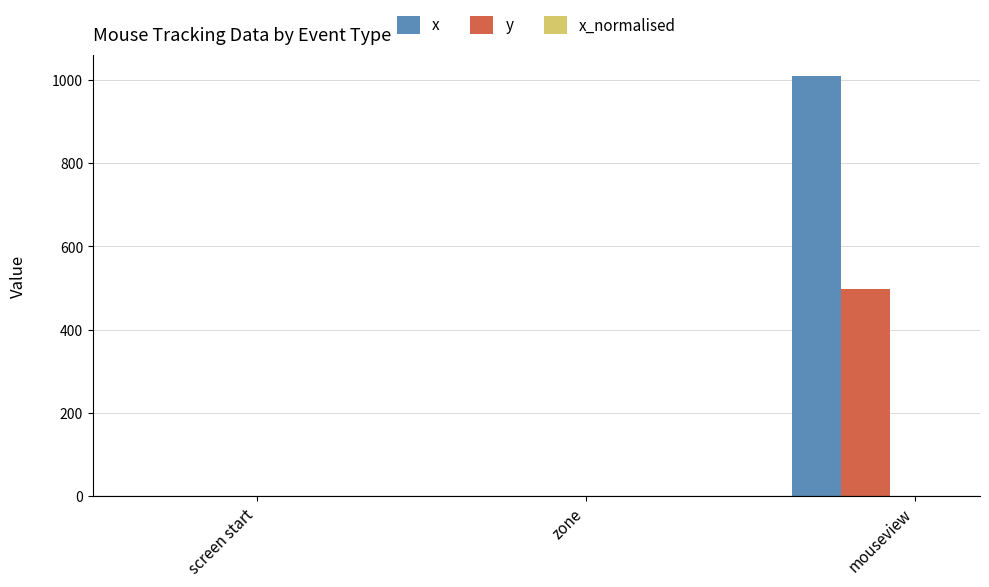

Which category has the highest value in the x series?

mouseview